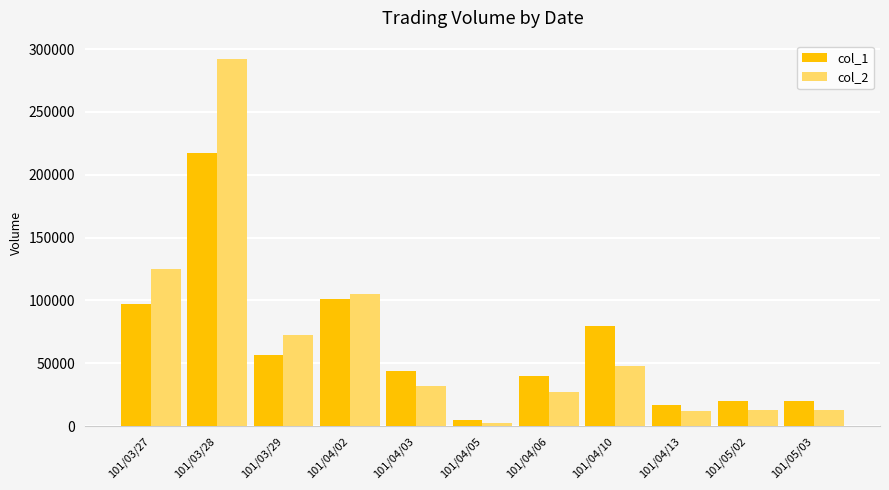

Where is col_2 nearest to the value 147355?

101/03/27